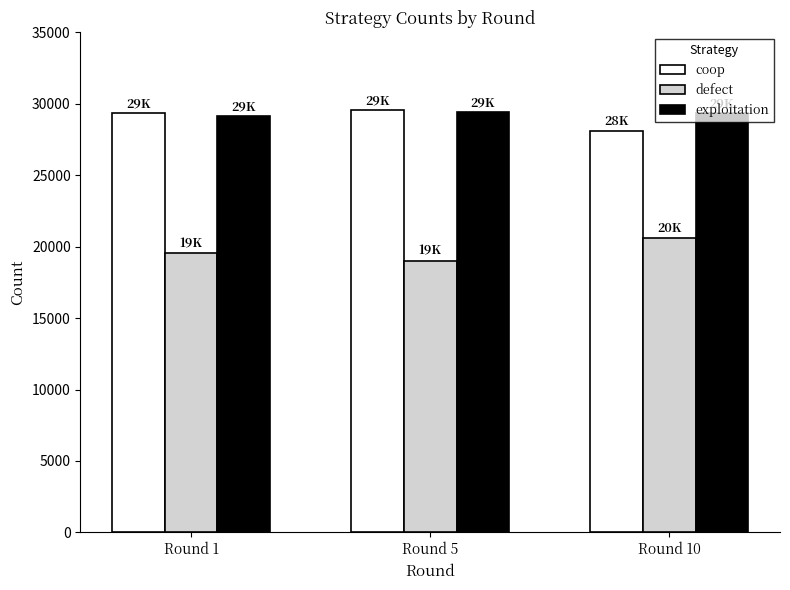

What is the maximum value shown in the chart?

29580